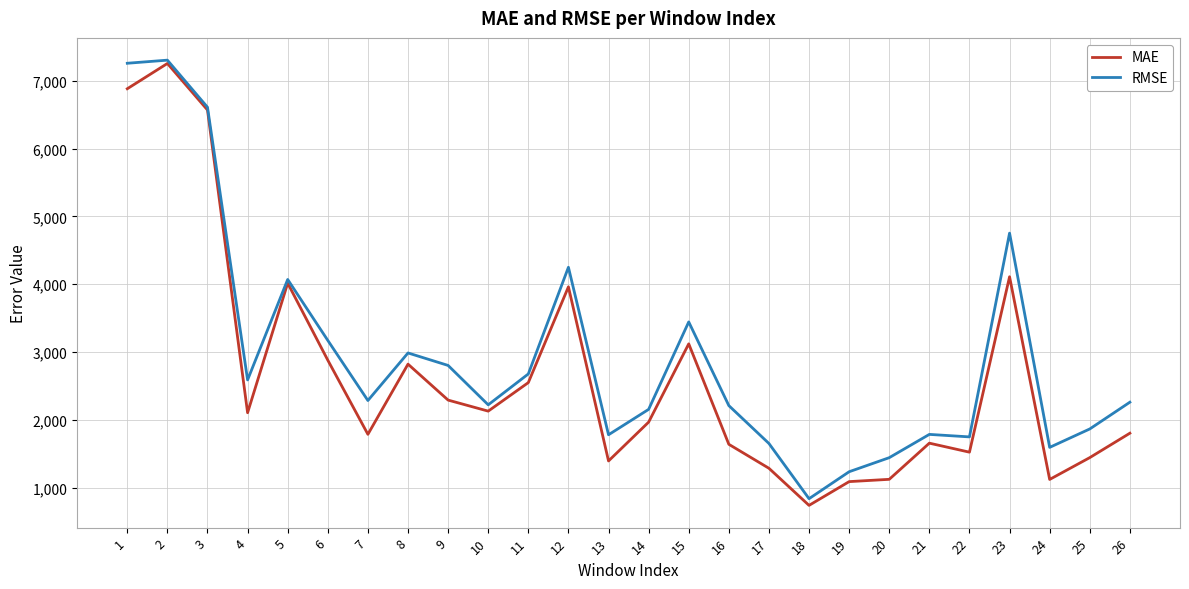

At 13, list the series in order from smallest to largest.

MAE, RMSE